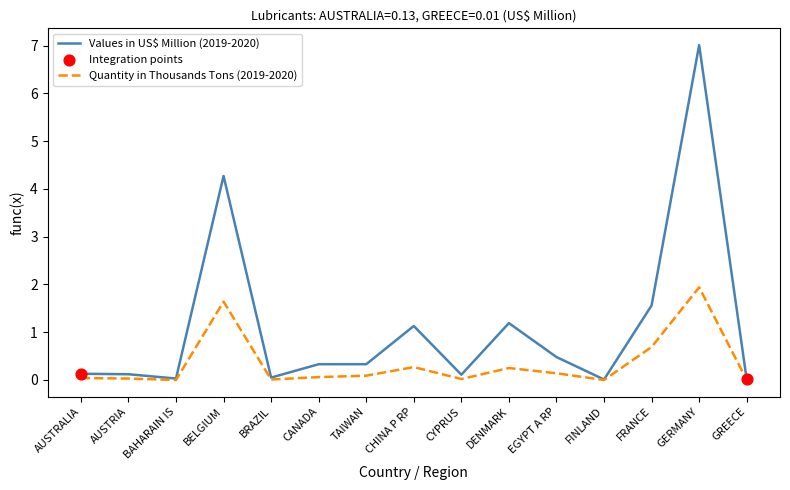

Which series has the largest total across all categories?

Values in US$ Million (2019-2020)